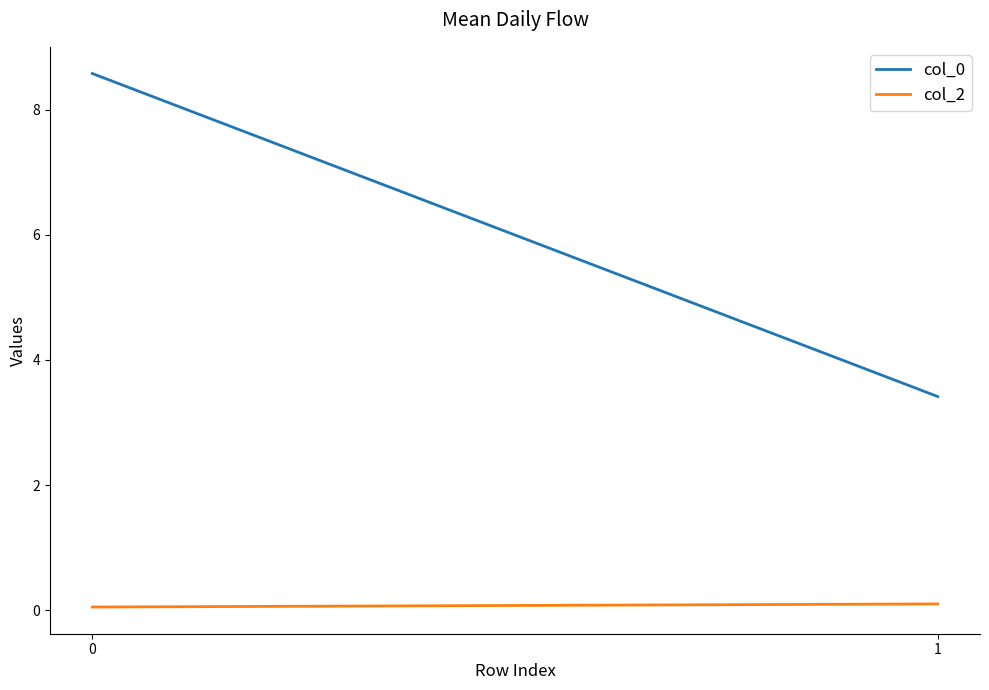

Reading right to left, transcribe all the data shown in this chart.

col_0: 1=3.4	0=8.6
col_2: 1=0.1	0=0.1